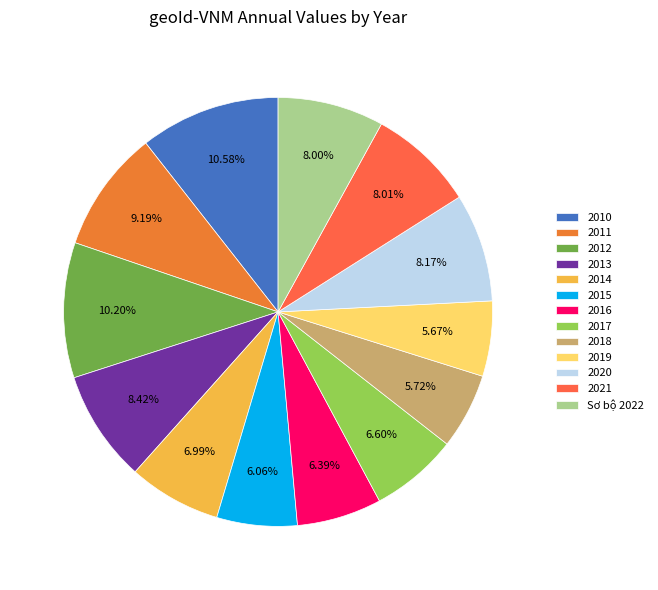

Which slice is the largest?

2010